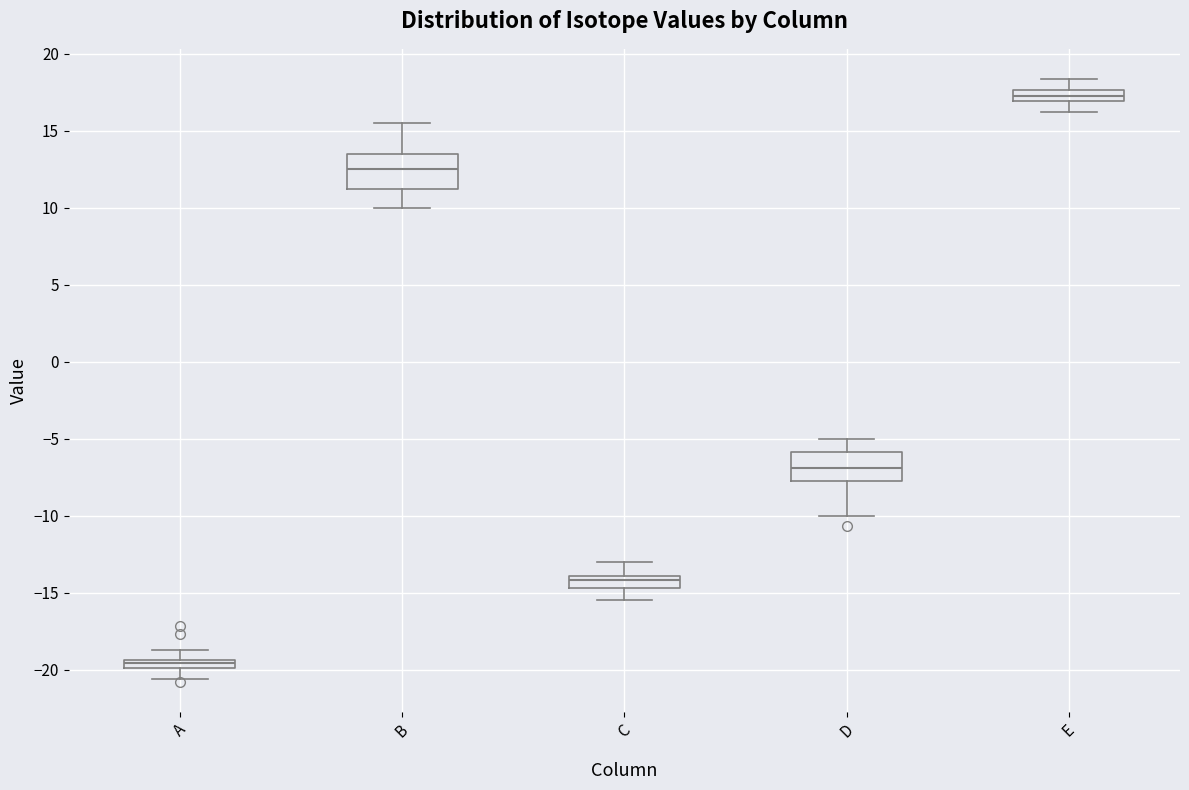

Which box has the highest median line?

E